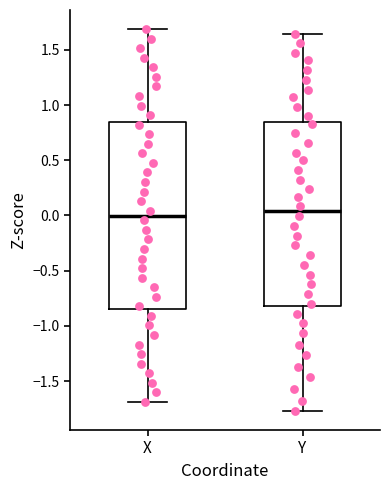

Reading left to right, transcribe this box plot: for each box, give where its median line is, the range the box spans, and where its two whiskers end, as read against the y-axis. The values are not printed on the chart, so give them approximately, as read against the axis.

X: median 0.00, box -0.85 to 0.85, whiskers -1.70 to 1.70
Y: median 0.05, box -0.80 to 0.85, whiskers -1.75 to 1.65